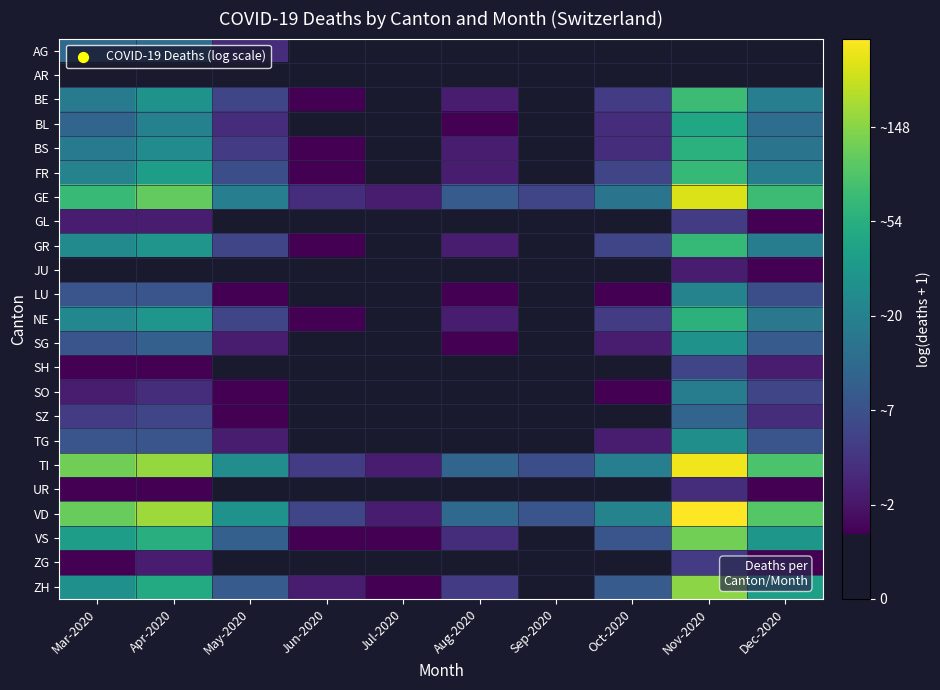

What is the greatest value displayed?

5.9